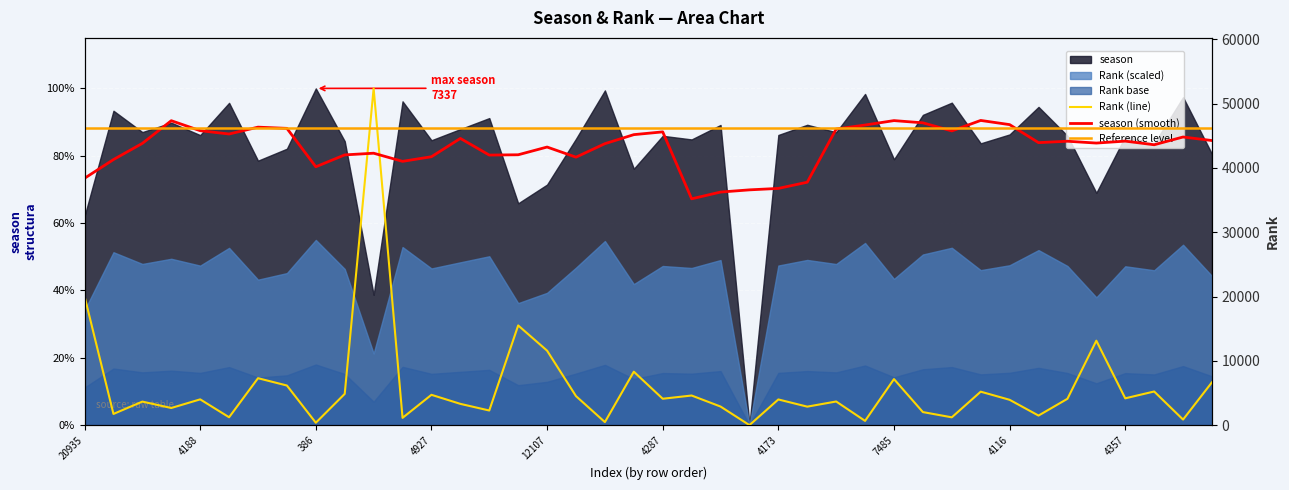

Does the chart display data point markers on the line(s)?

No